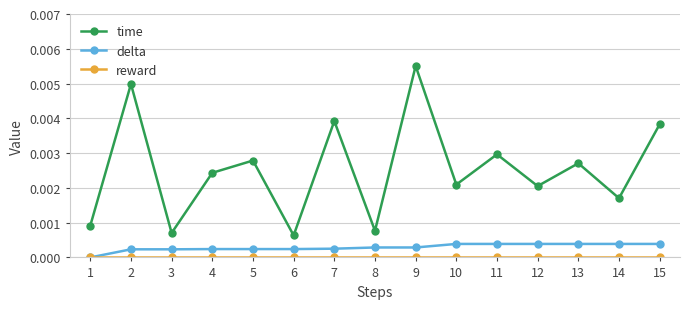

Which series changed the most between 2 and 3?

time